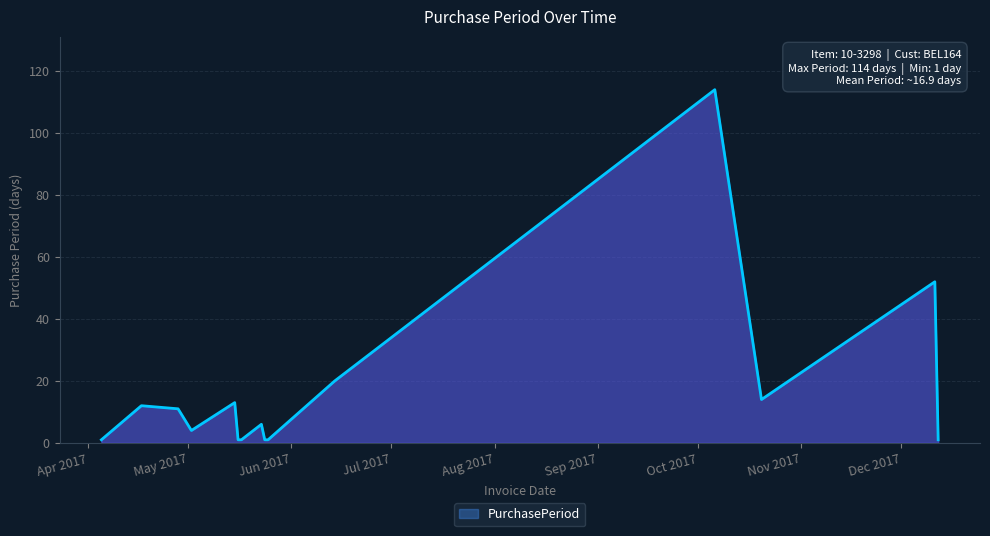

What is the maximum value shown in the chart?

114